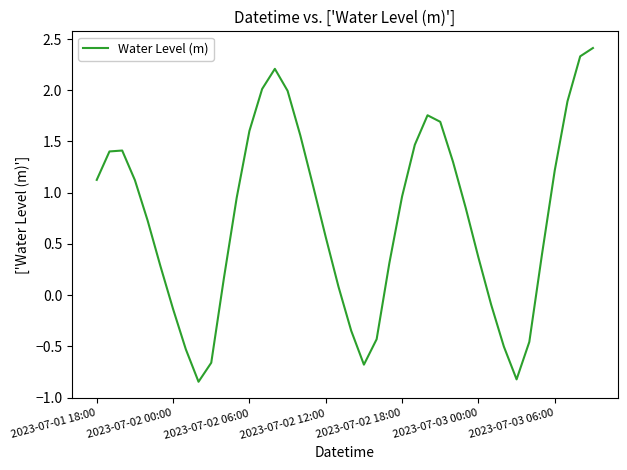

What is the maximum value shown in the chart?

2.4